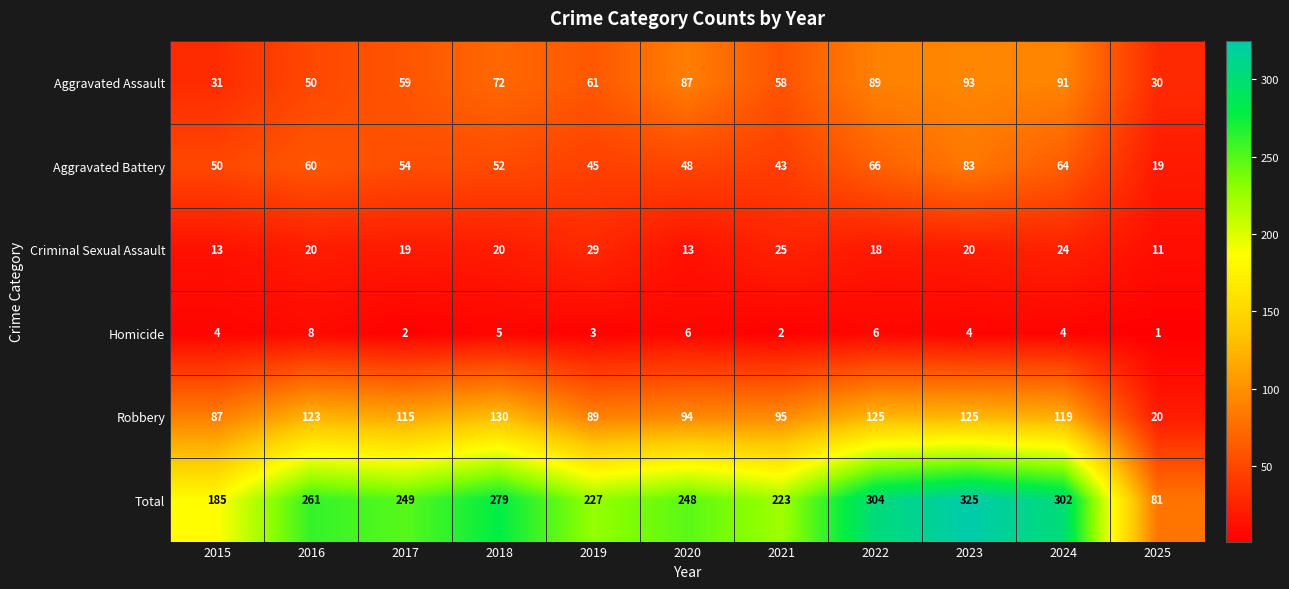

Which series has the largest range (max minus min)?

Total